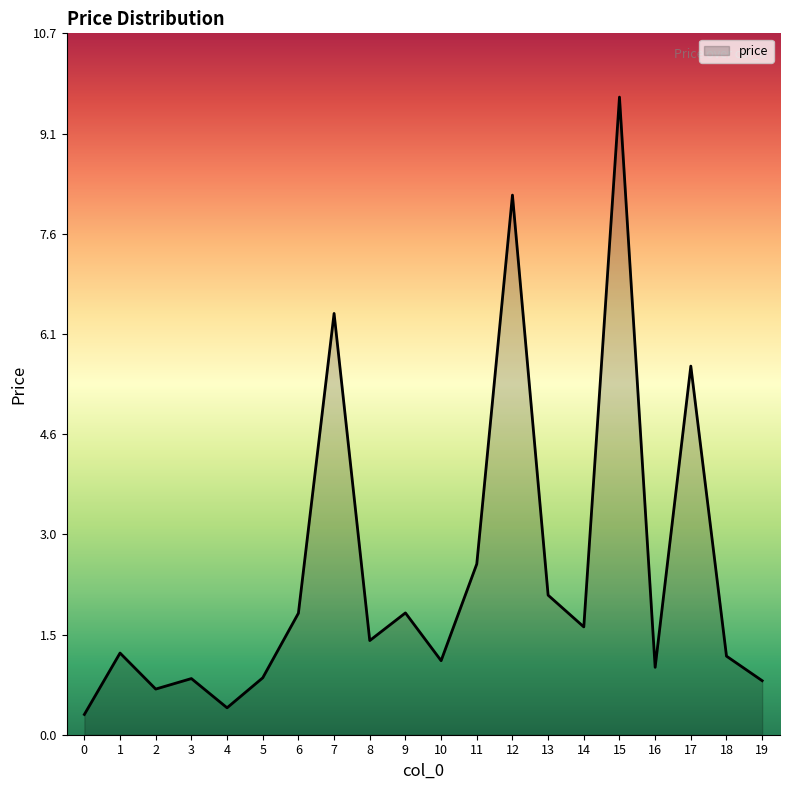

At which label is the value closest to 4?

11